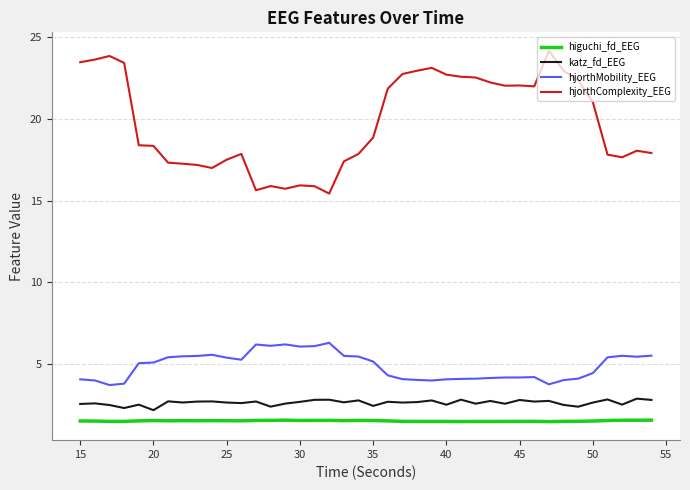

Which series has the largest total across all categories?

hjorthComplexity_EEG